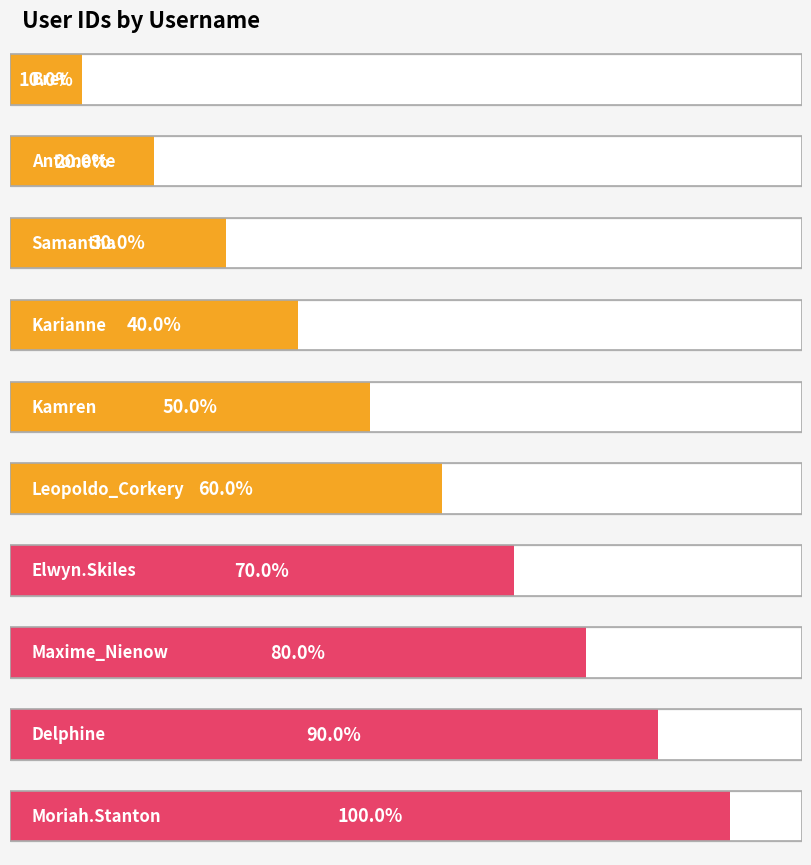

What is the change in value from Leopoldo_Corkery to Moriah.Stanton?

+4